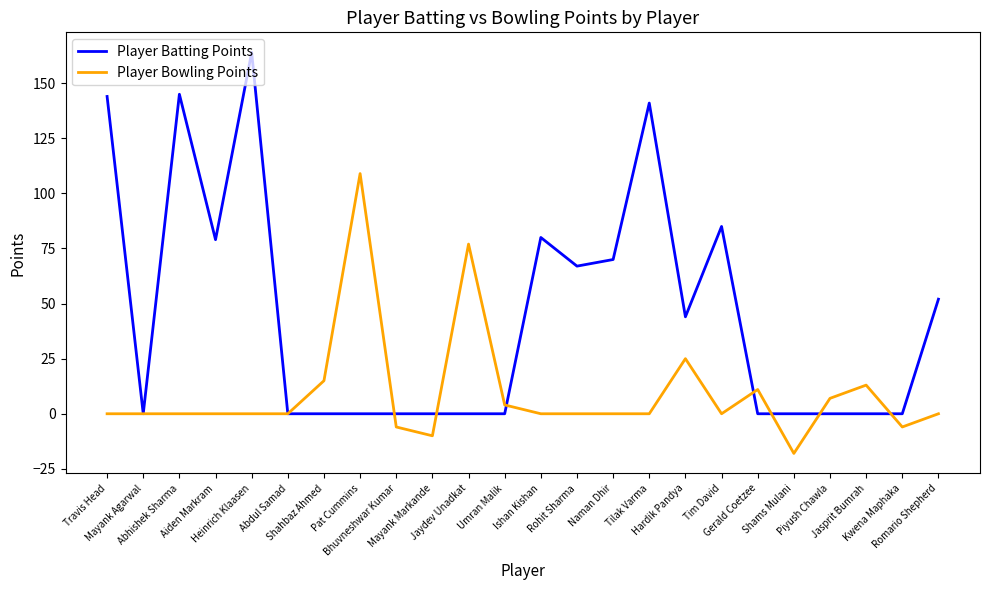

At which category is the sum across all series the highest?

Heinrich Klaasen